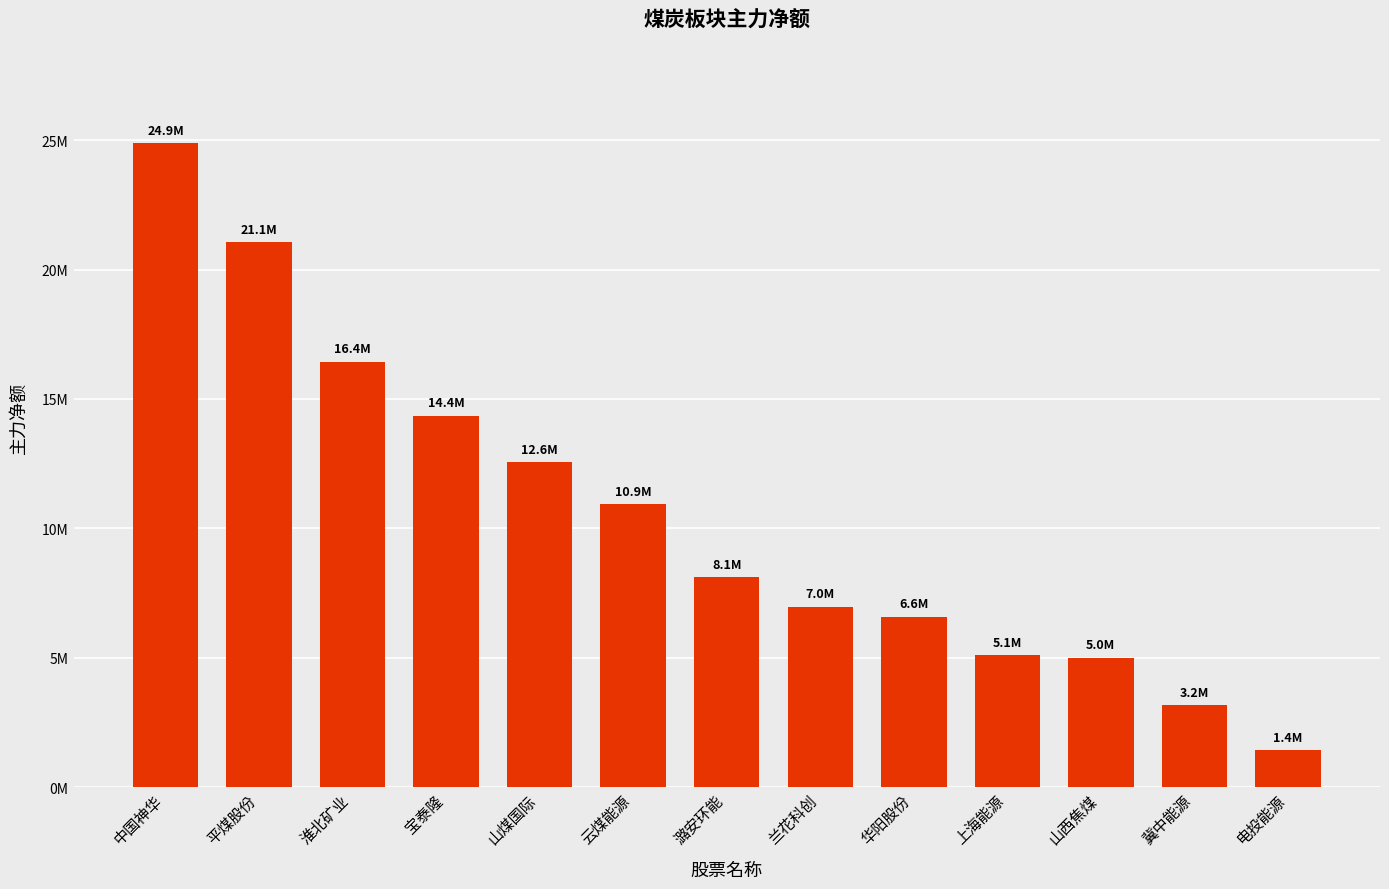

Count the number of data series in this chart.

1